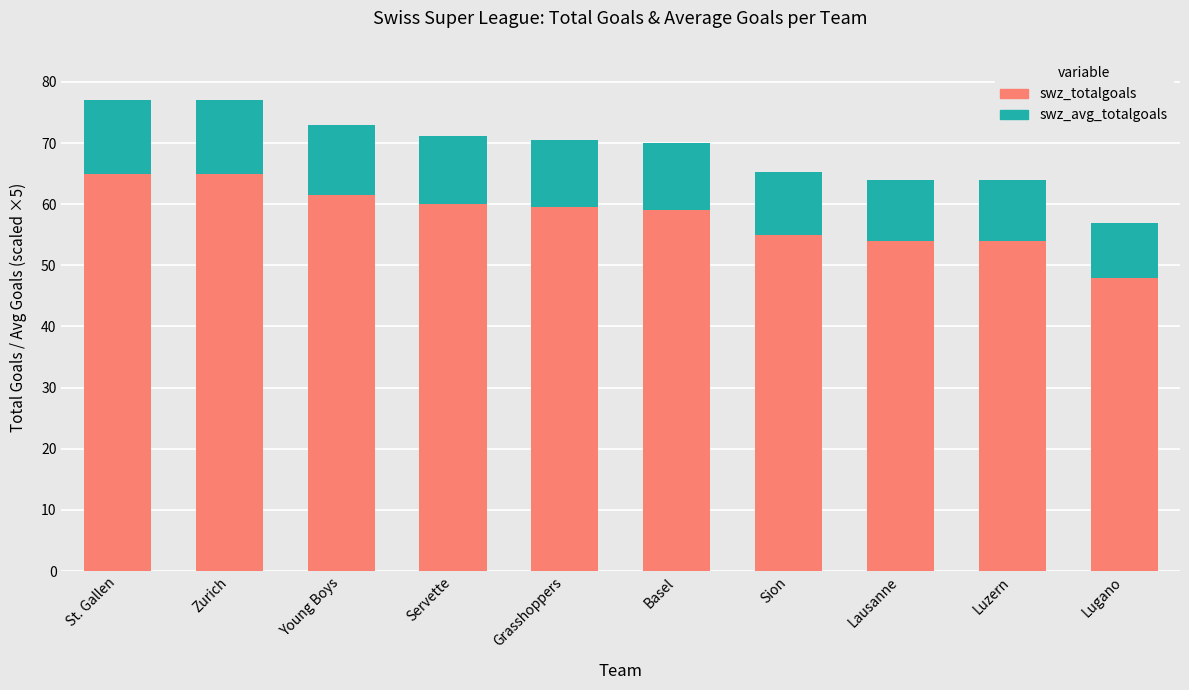

Is it true that swz_totalgoals equals 81.9 at Servette?

False